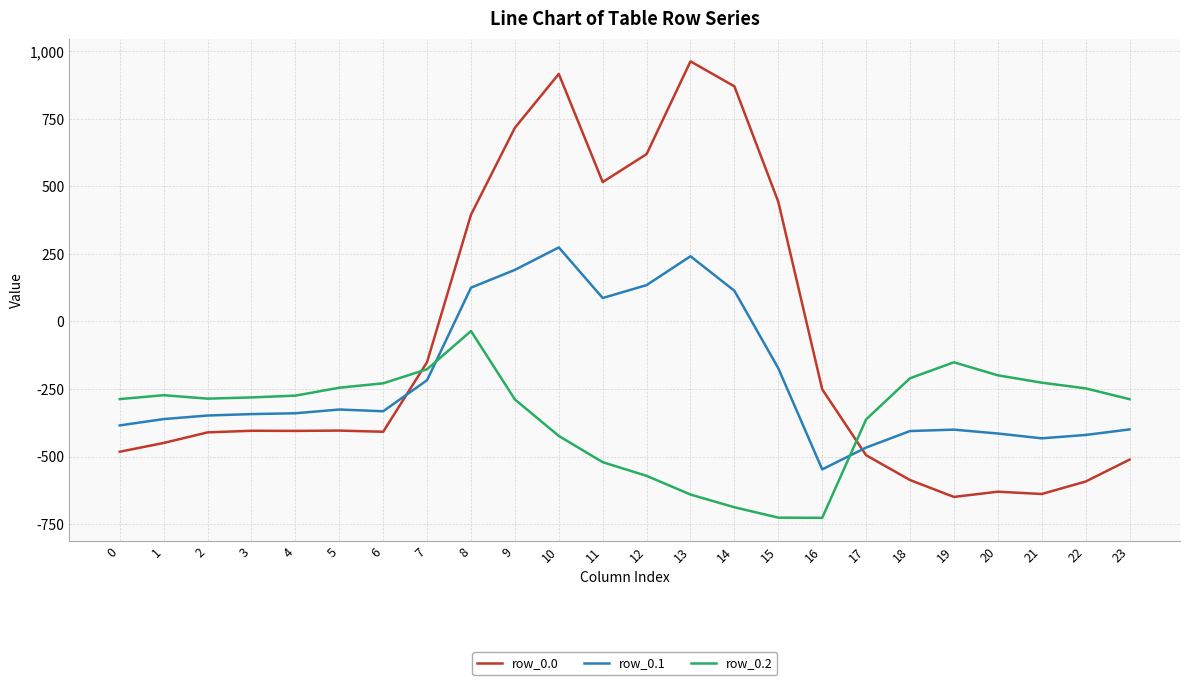

After their last crossing, which series has the higher values: row_0.1 or row_0.2?

row_0.2